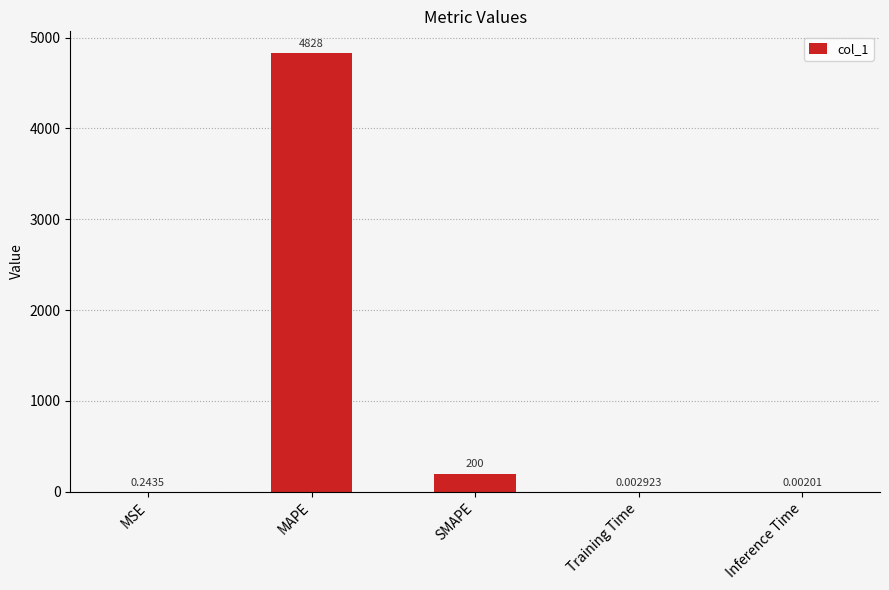

What is the change in value from MAPE to Training Time?

-4828.4